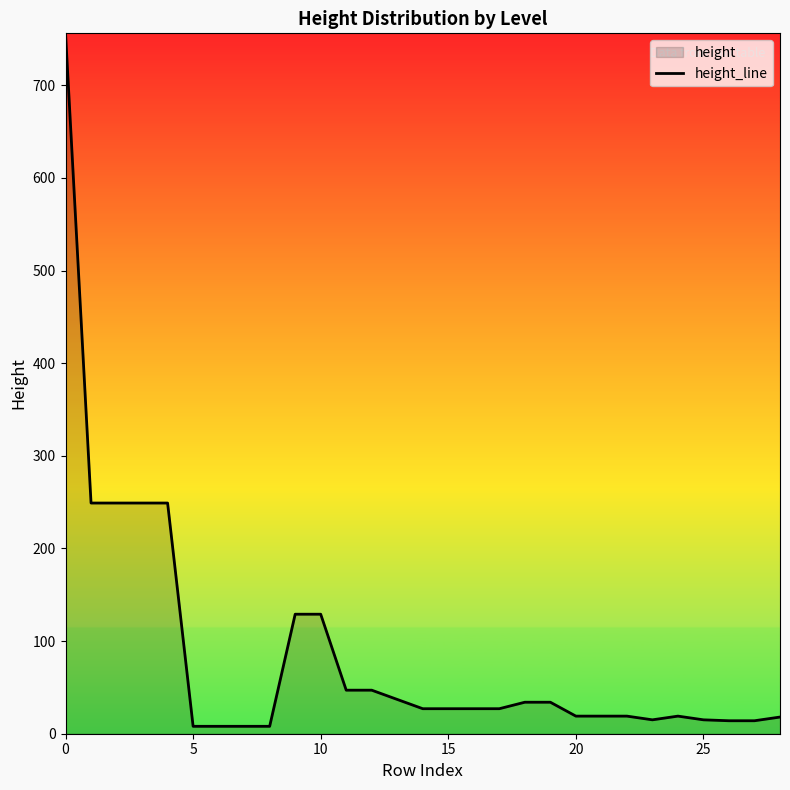

What is the difference between the second highest and minimum values?

241